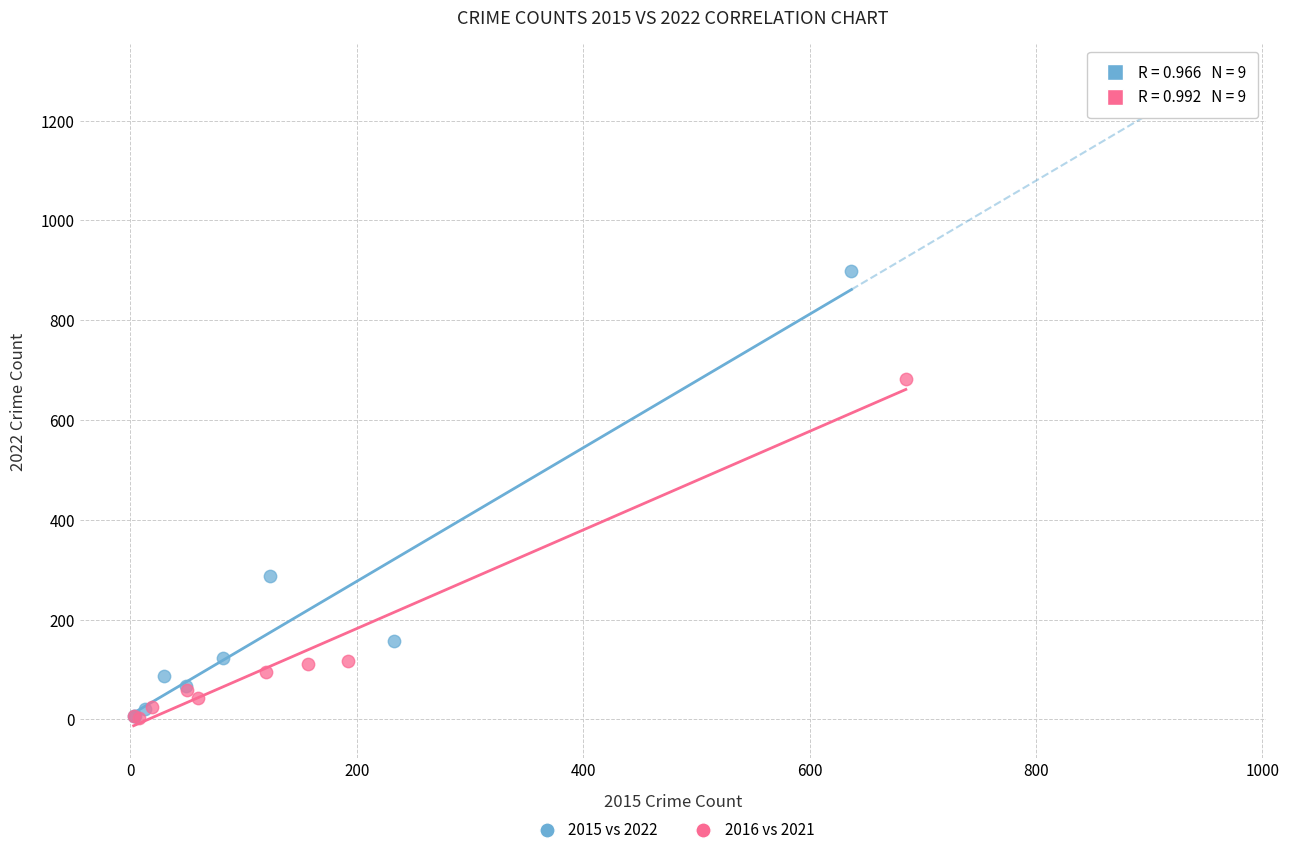

What are all the series names shown in the legend?

2015 vs 2022, 2016 vs 2021